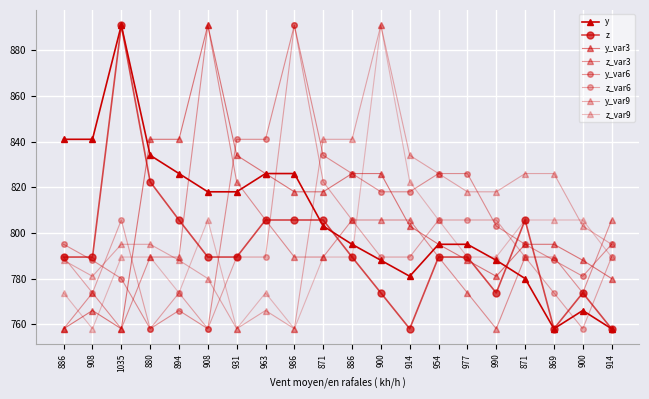

Does the chart have visible grid lines?

Yes